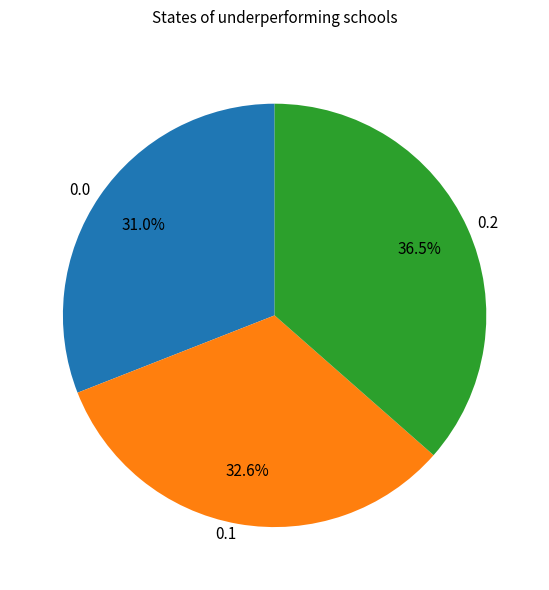

Does any single category account for the majority?

No